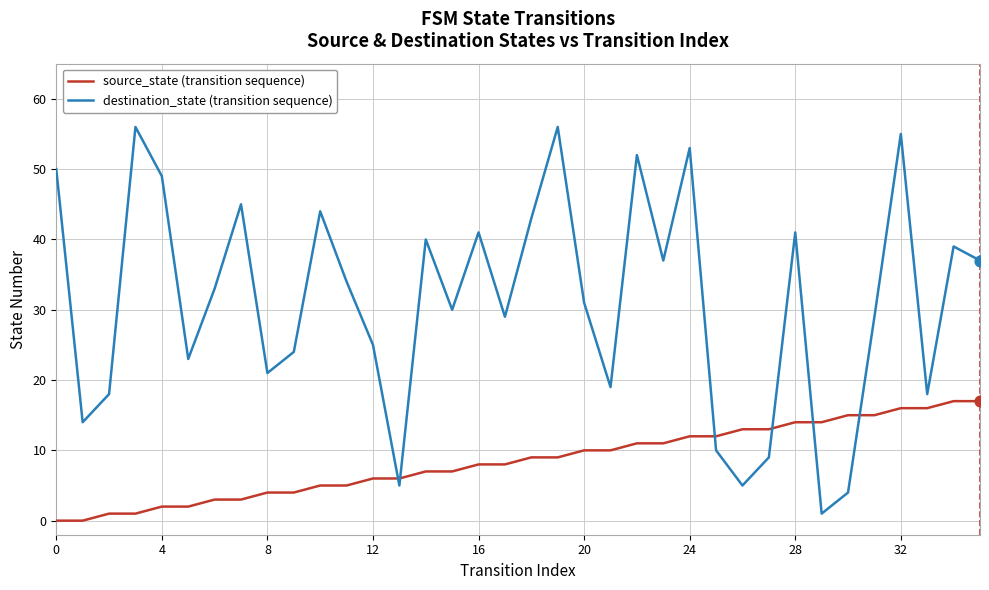

List the series in order of their overall mean, highest first.

destination_state (transition sequence), source_state (transition sequence)